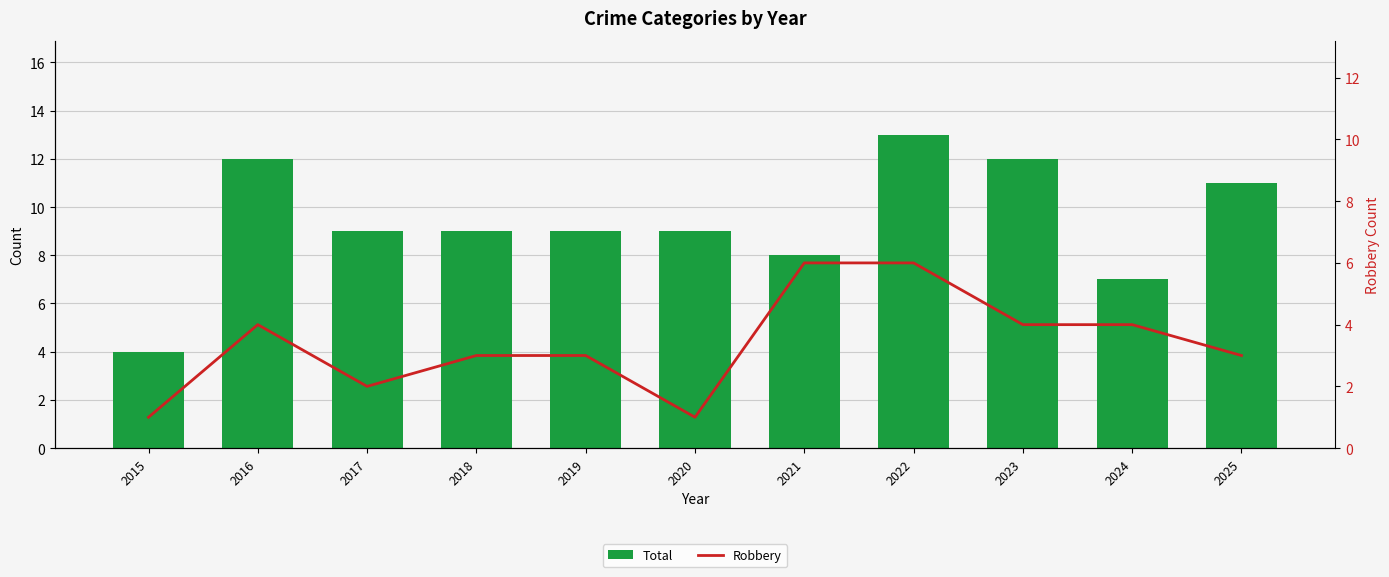

At which label does Robbery first exceed 3?

2016